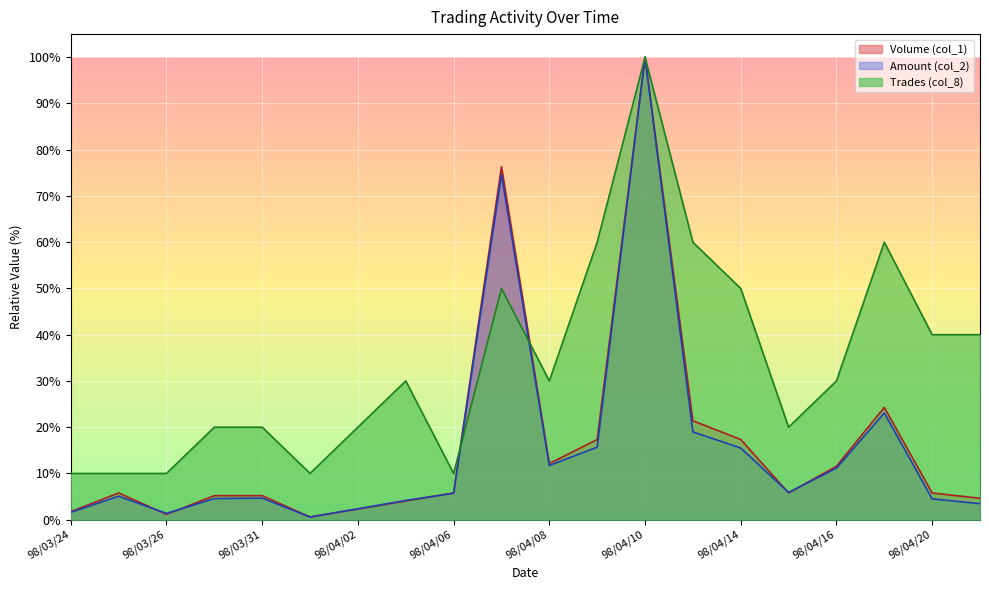

Count the number of data series in this chart.

3